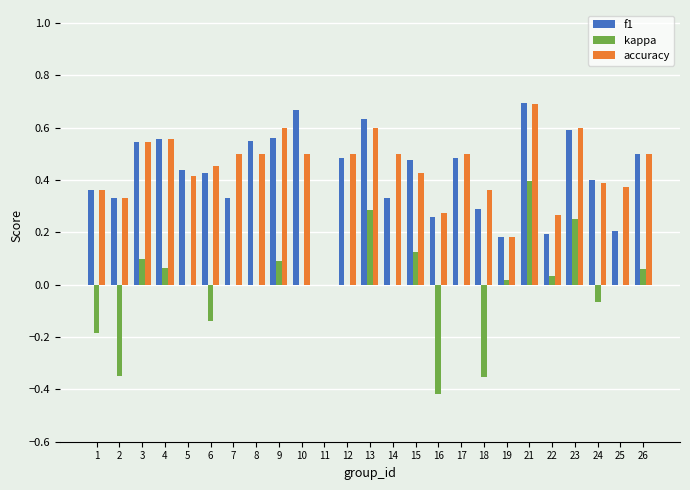

Does the chart contain stacked bars?

No